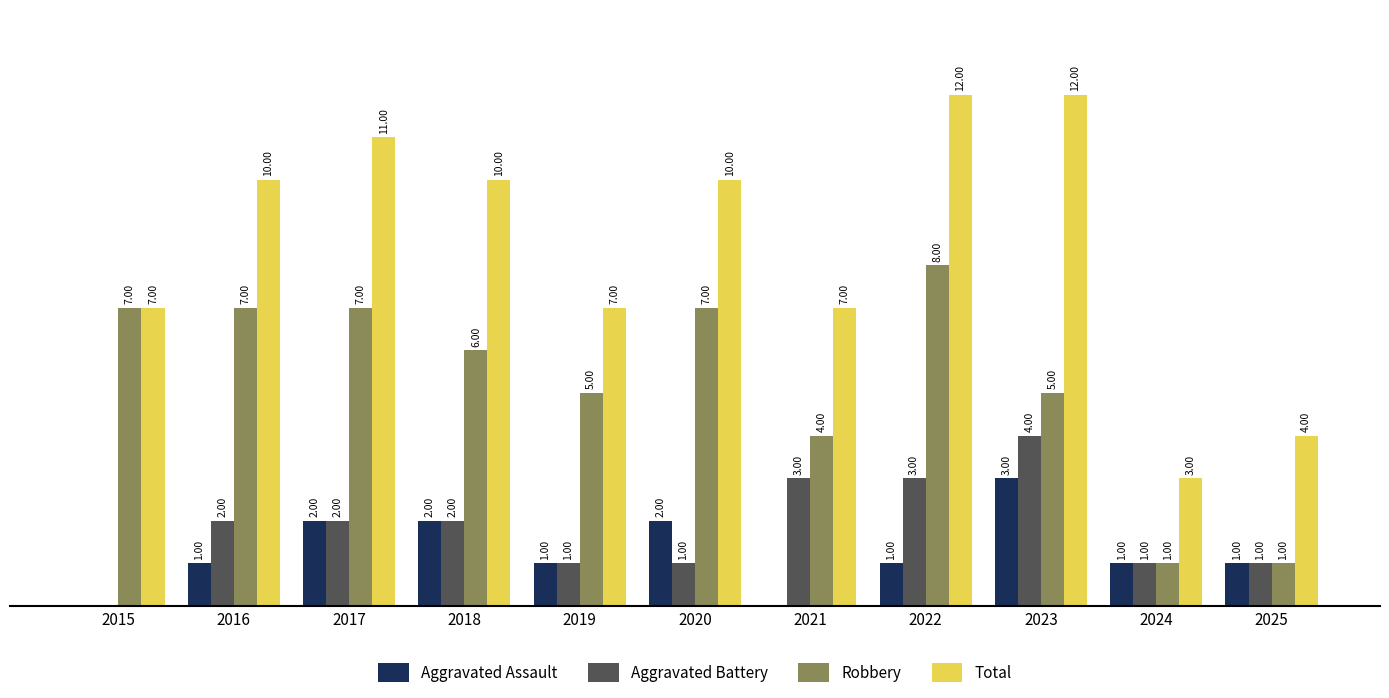

Between 2019 and 2020, which series saw the biggest shift?

Total